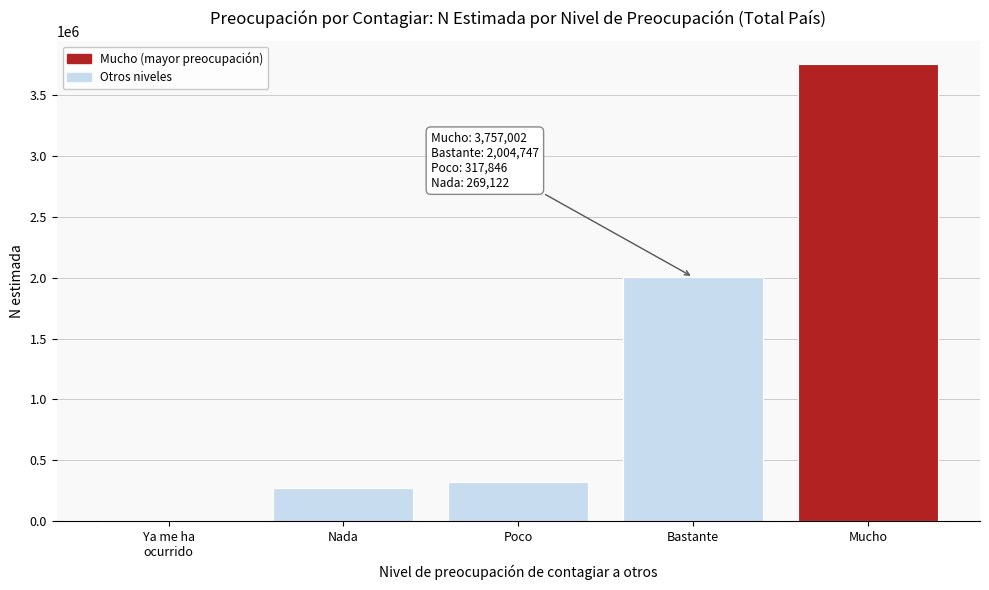

The value at Poco is 317846. True or false?

True